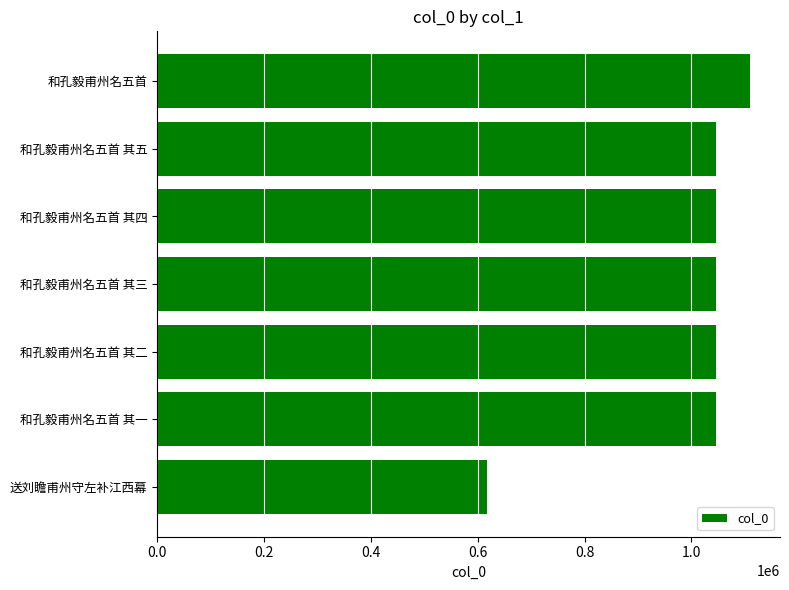

What is the approximate value at 和孔毅甫州名五首 其三?

1045783